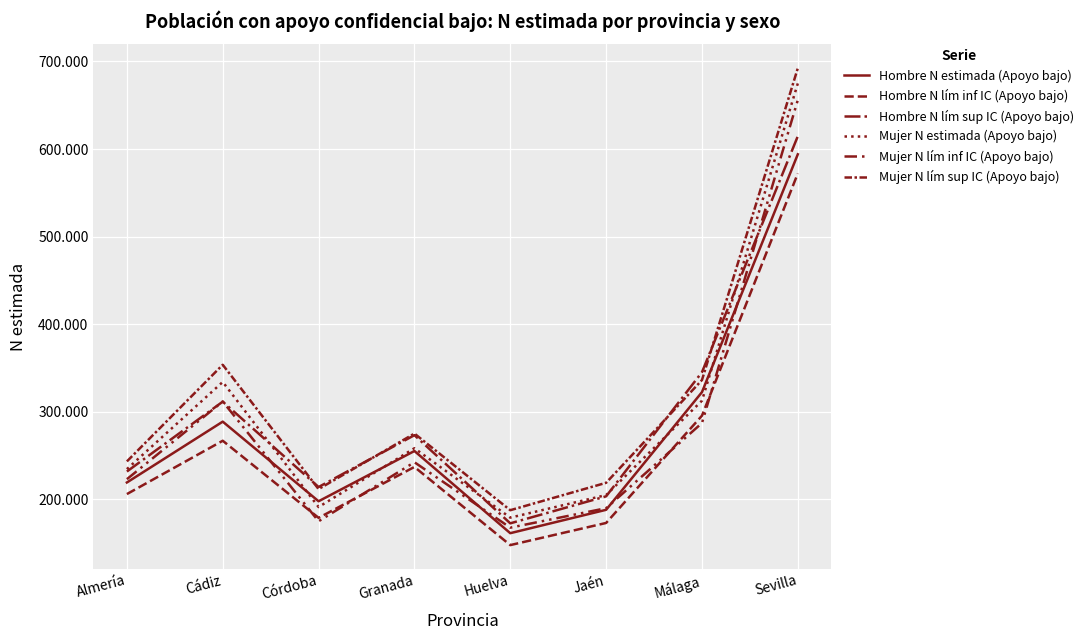

True or false: Hombre N lím inf IC (Apoyo bajo) has a value of 377171 at Sevilla.

False